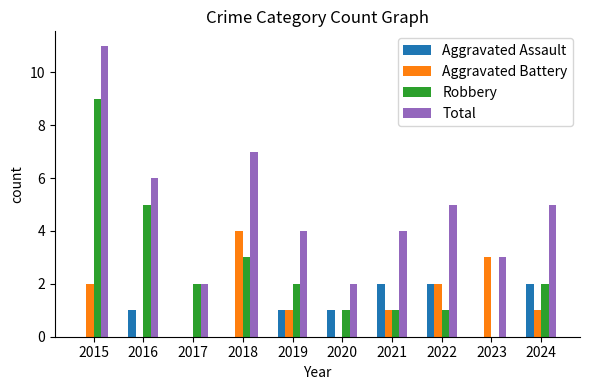

Is it true that Robbery equals 3 at 2017?

False